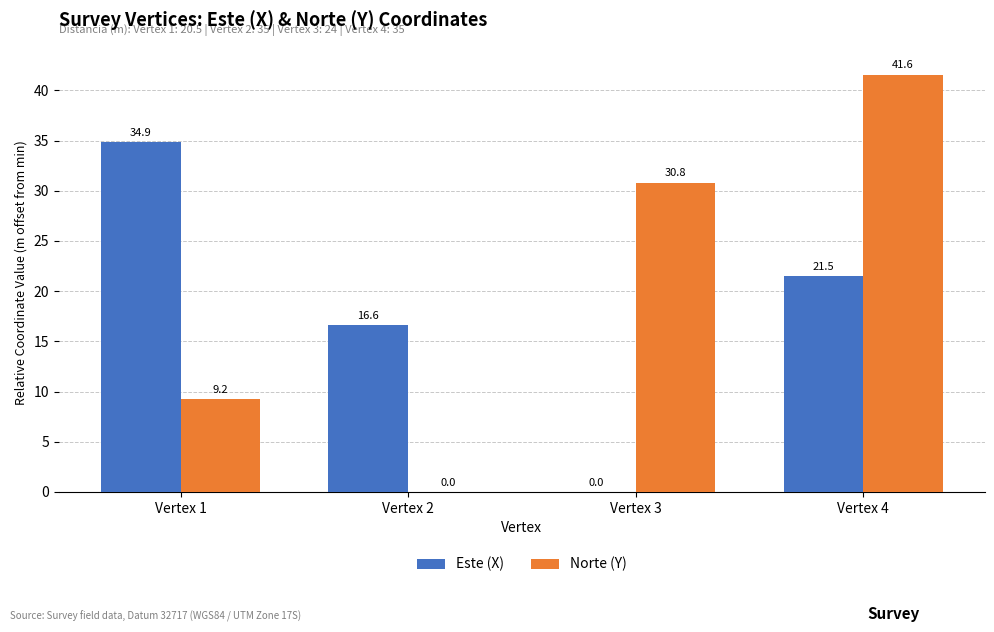

What is the difference between the Este (X) values at Vertex 3 and Vertex 4?

21.5